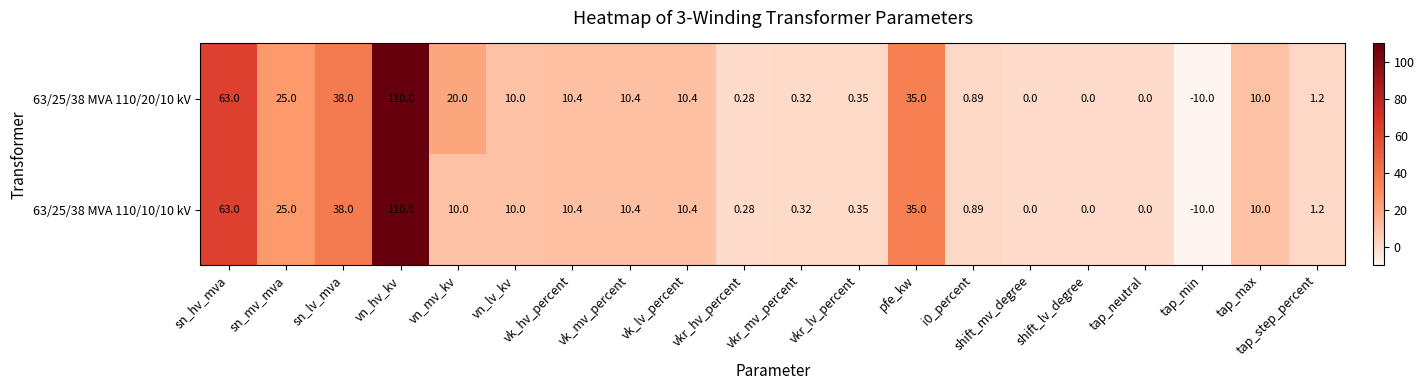

Which category has the lowest value in the 63/25/38 MVA 110/20/10 kV series?

tap_min